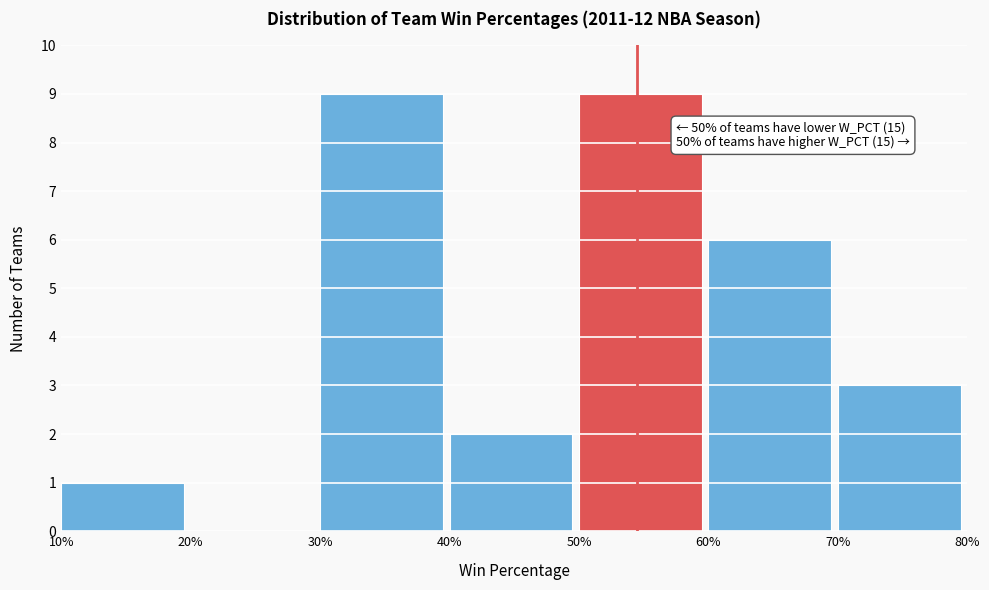

Reading right to left, what are all the values shown in this chart?

70%=3	60%=6	50%=9	40%=2	30%=9	20%=0	10%=1